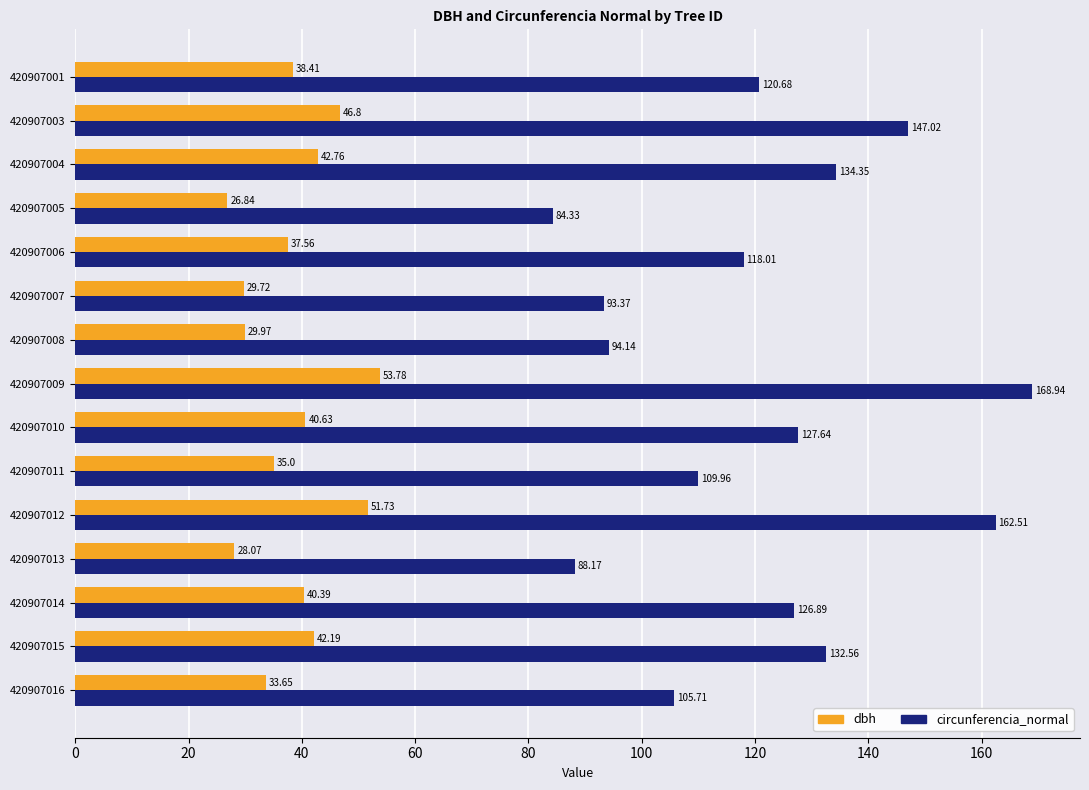

At how many categories does at least one series exceed 52?

15